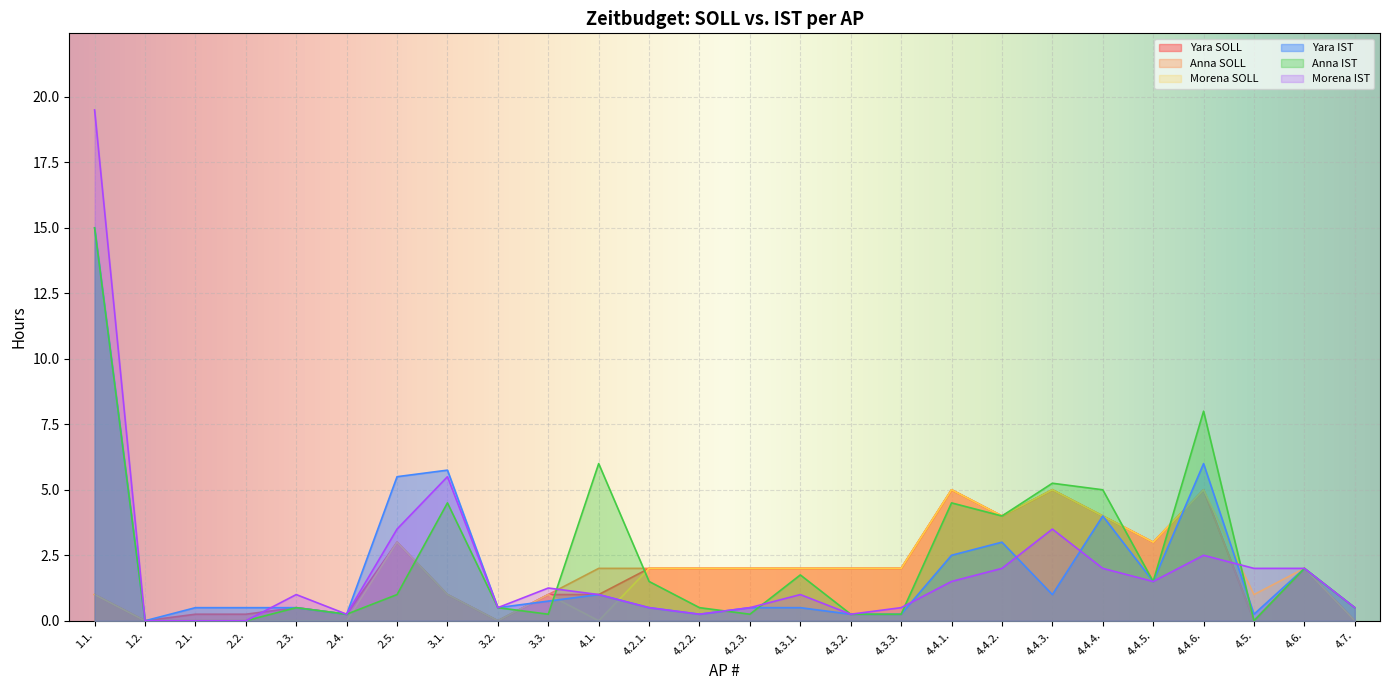

What is the sum of all Yara IST values?

53.2